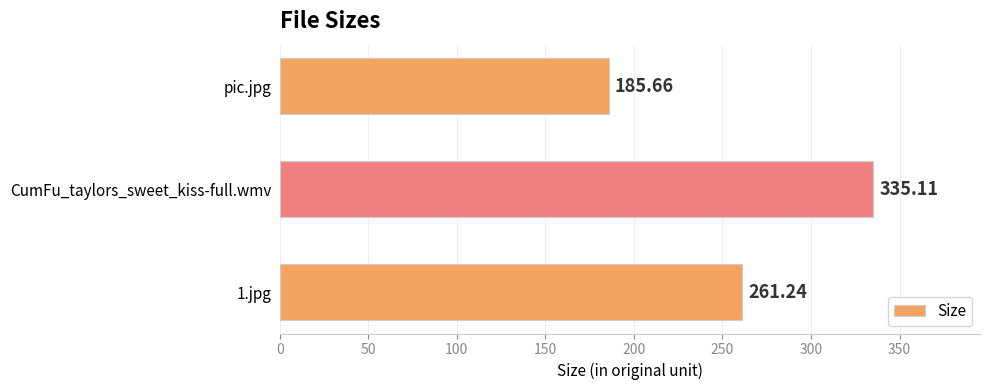

What is the average value?

260.7